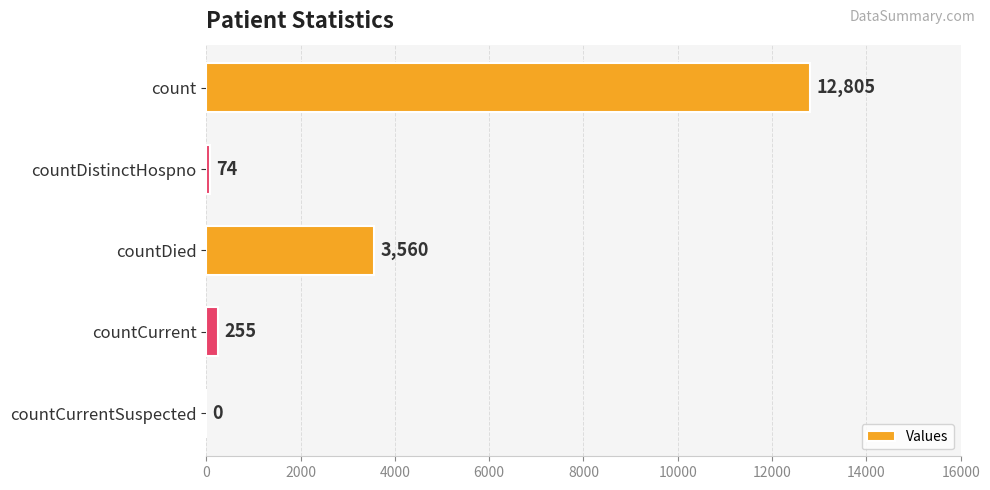

True or false: the data shows 3560 at countDied.

True